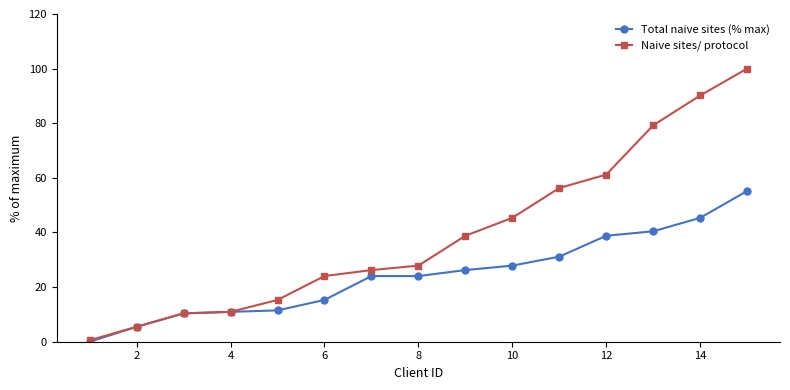

What is the greatest value displayed?

100.0